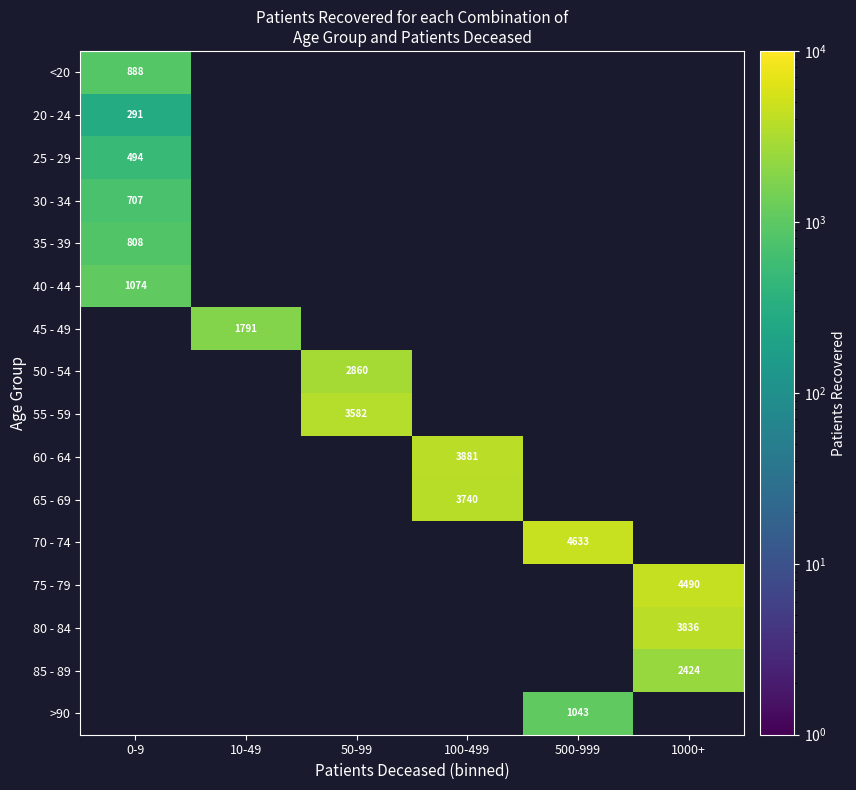

The value of 20 - 24 at 0-9 is 291. True or false?

True